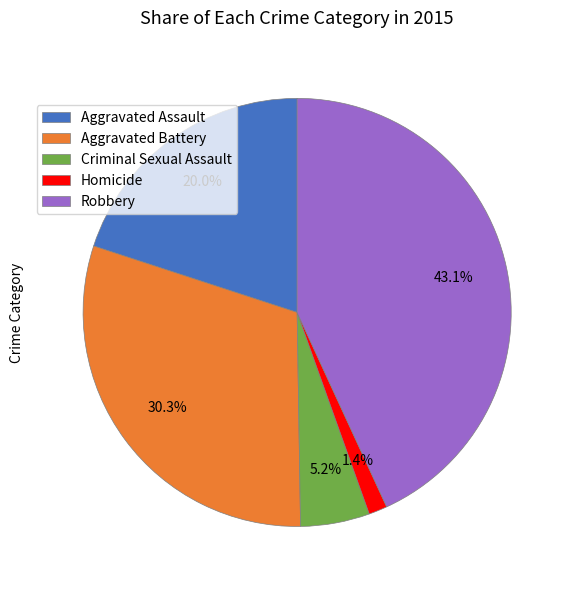

What percentage is the Aggravated Battery slice, to the nearest percent?

30%